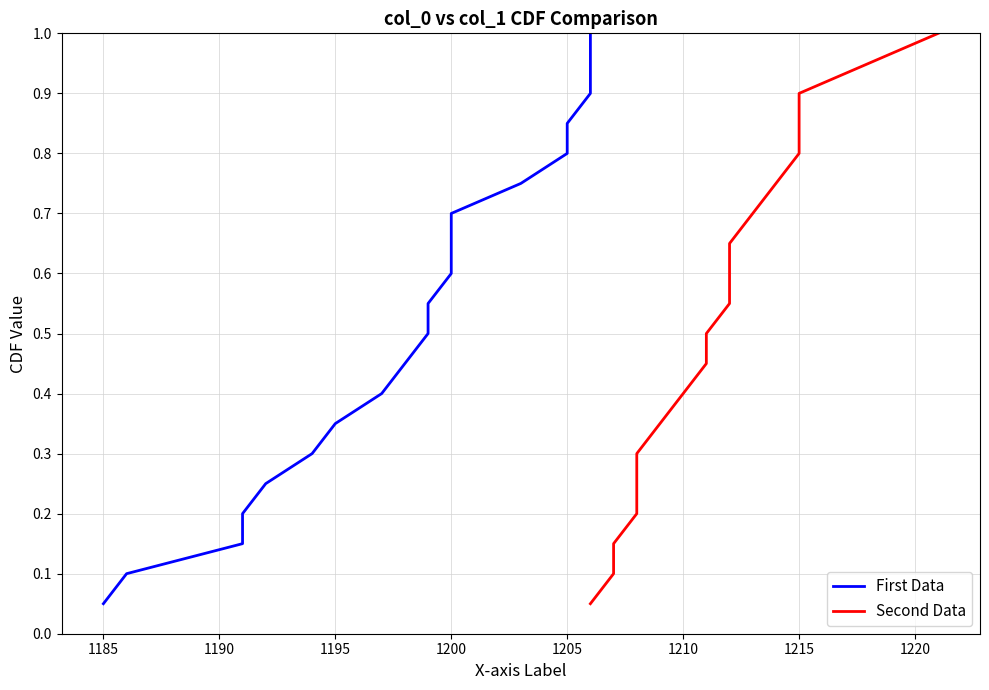

True or false: First Data and Second Data cross at least once.

False